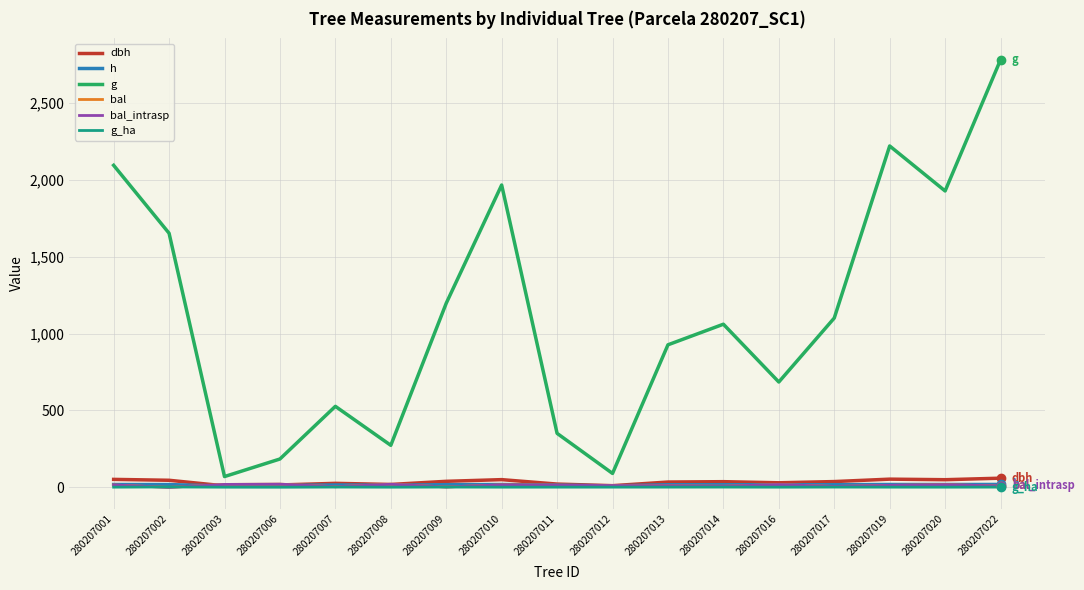

What is the approximate value of g_ha at 280207007?

1.7